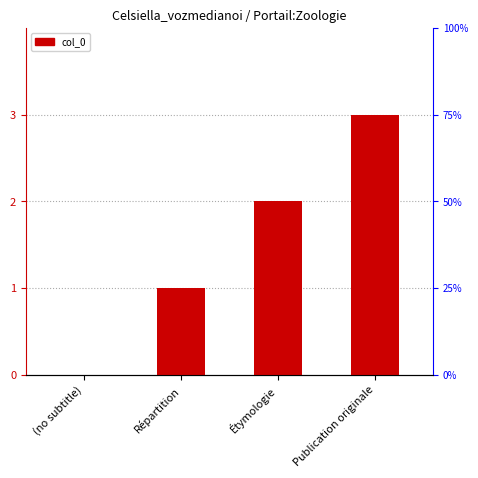

Which has a higher value, Étymologie or (no subtitle)?

Étymologie